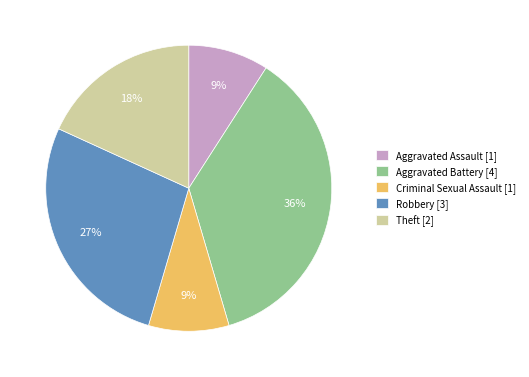

How many segments does this pie chart have?

5